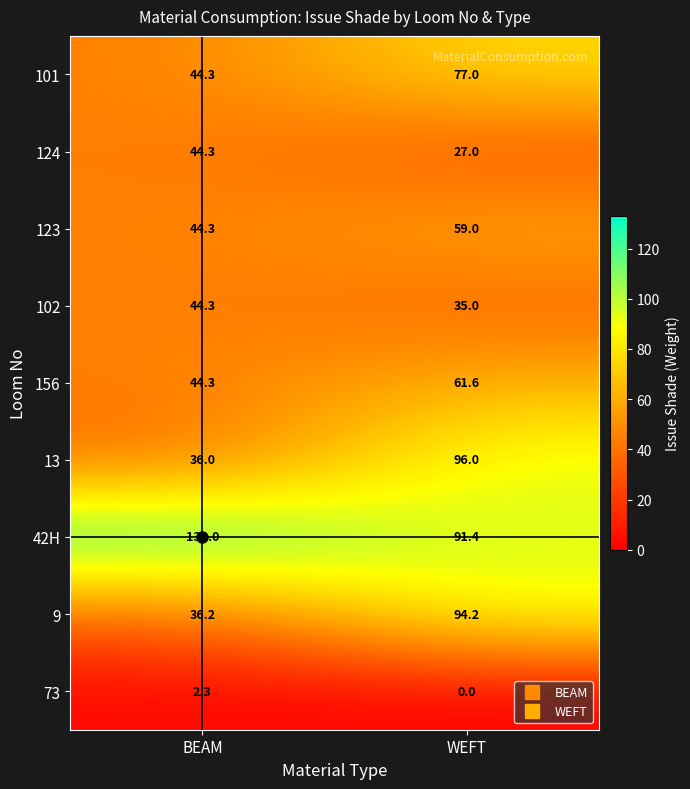

True or false: 156 has a value of 105.9 at WEFT.

False